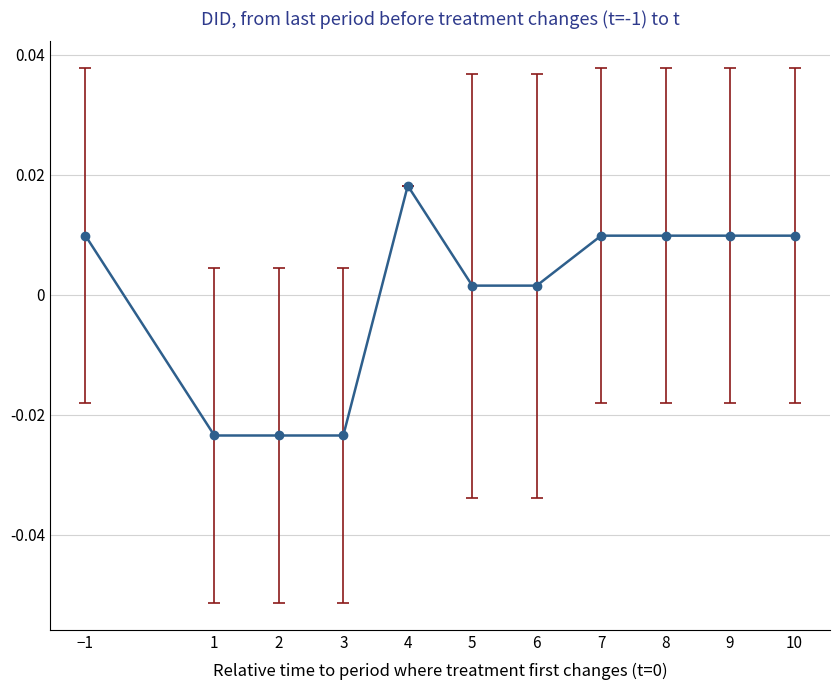

How many data points does each series have?

11